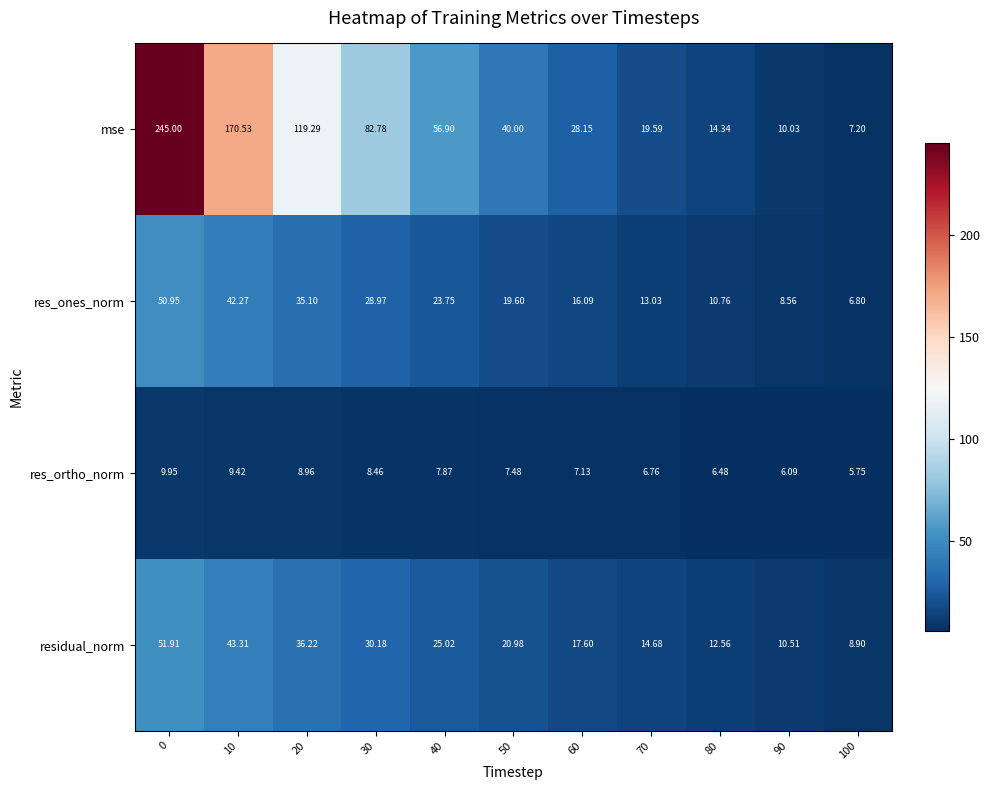

List the series in order of their peak value, lowest first.

res_ortho_norm, res_ones_norm, residual_norm, mse